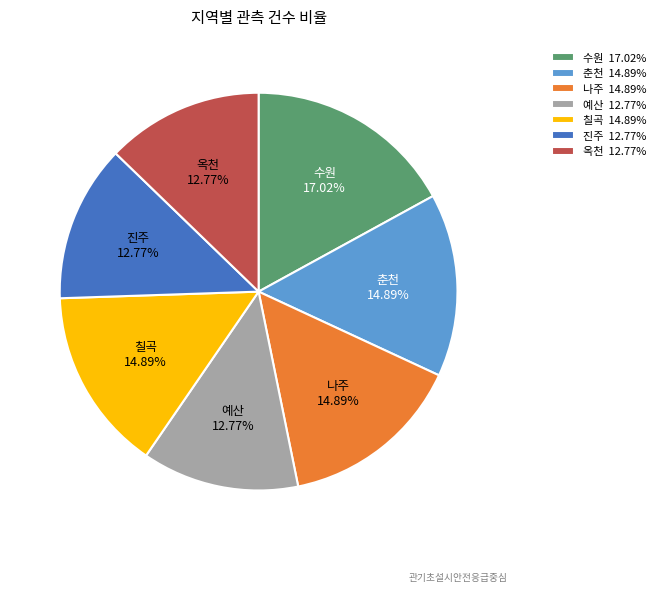

What percentage is the 춘천 slice, to the nearest percent?

15%